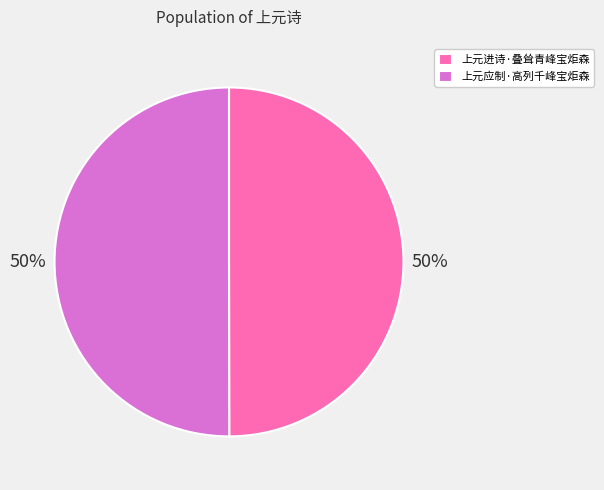

How many slices are in this pie chart?

2